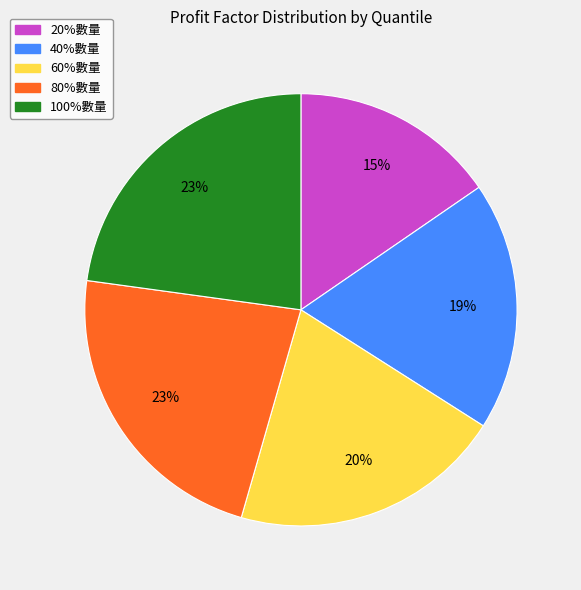

The 60%數量 slice represents 32% of the pie. True or false?

False